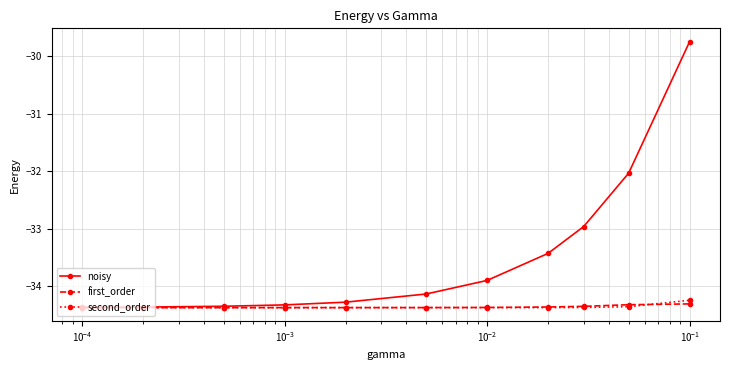

What is the highest value of the second_order series?

-34.2